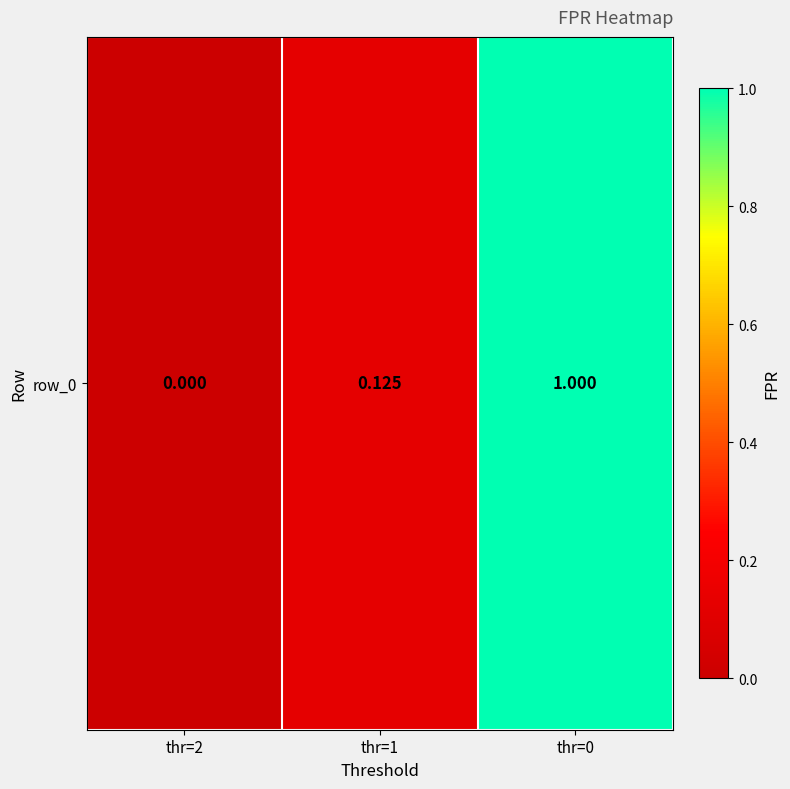

What is the sum of all values?

1.1